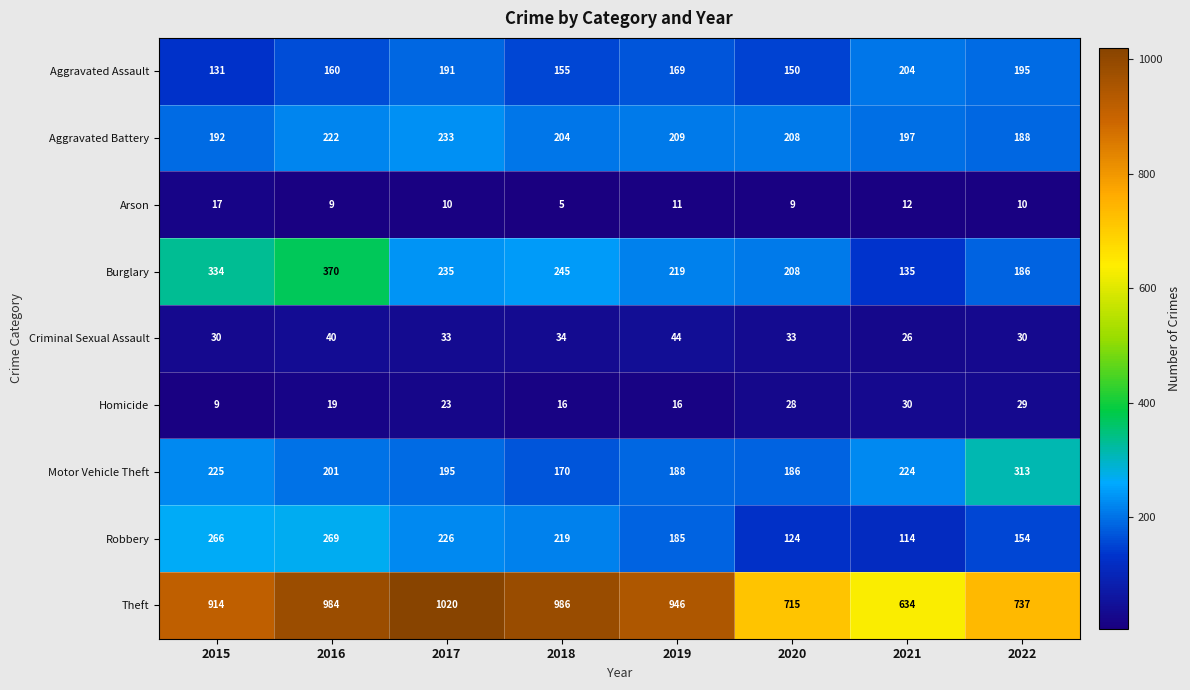

Which series changed the most between 2015 and 2018?

Burglary